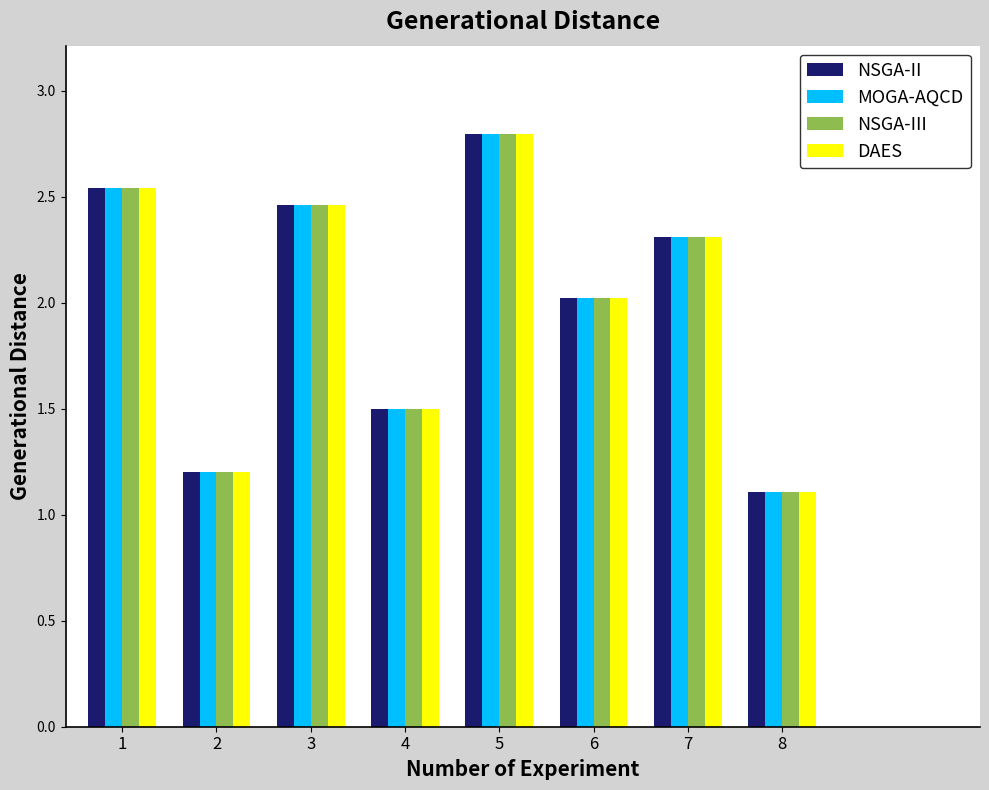

Is it true that NSGA-II equals 2.8 at 5?

True